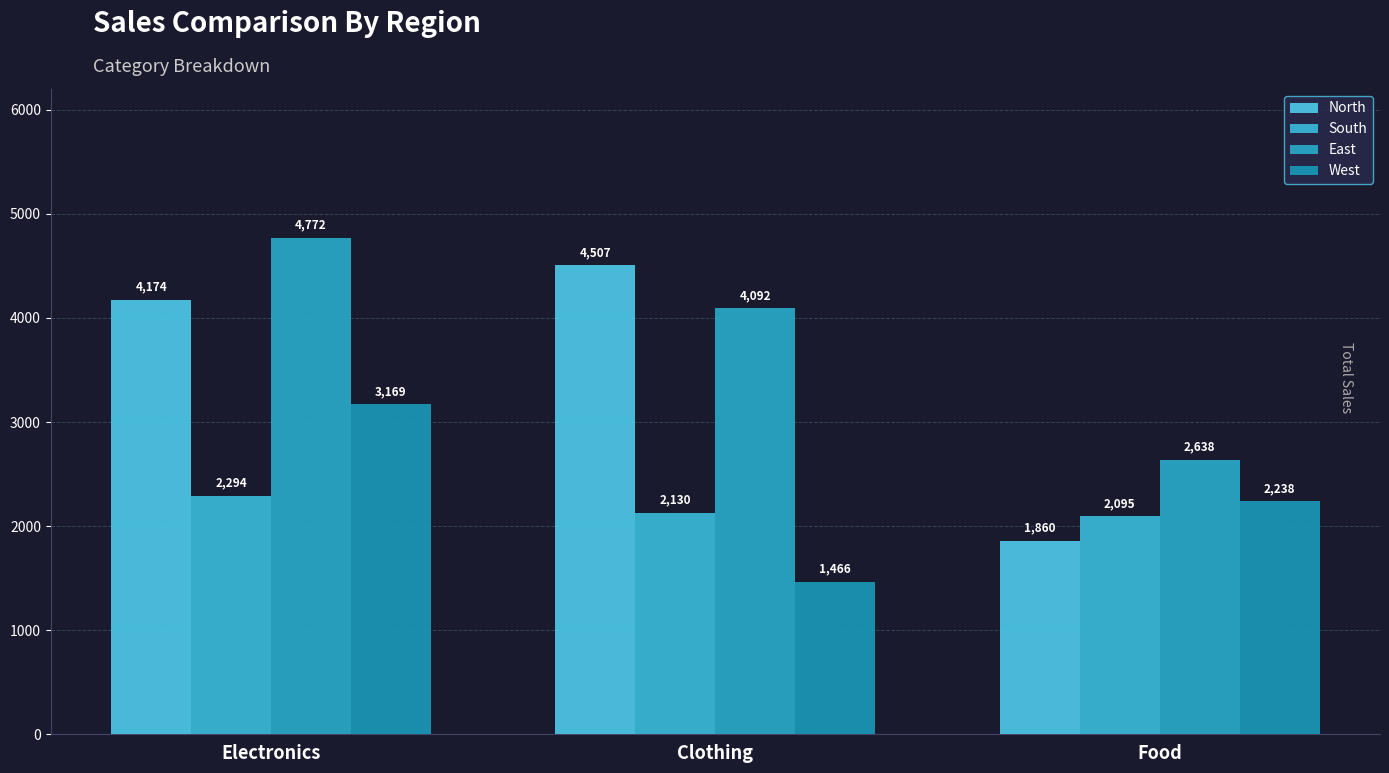

What is the difference between the West values at Electronics and Food?

931